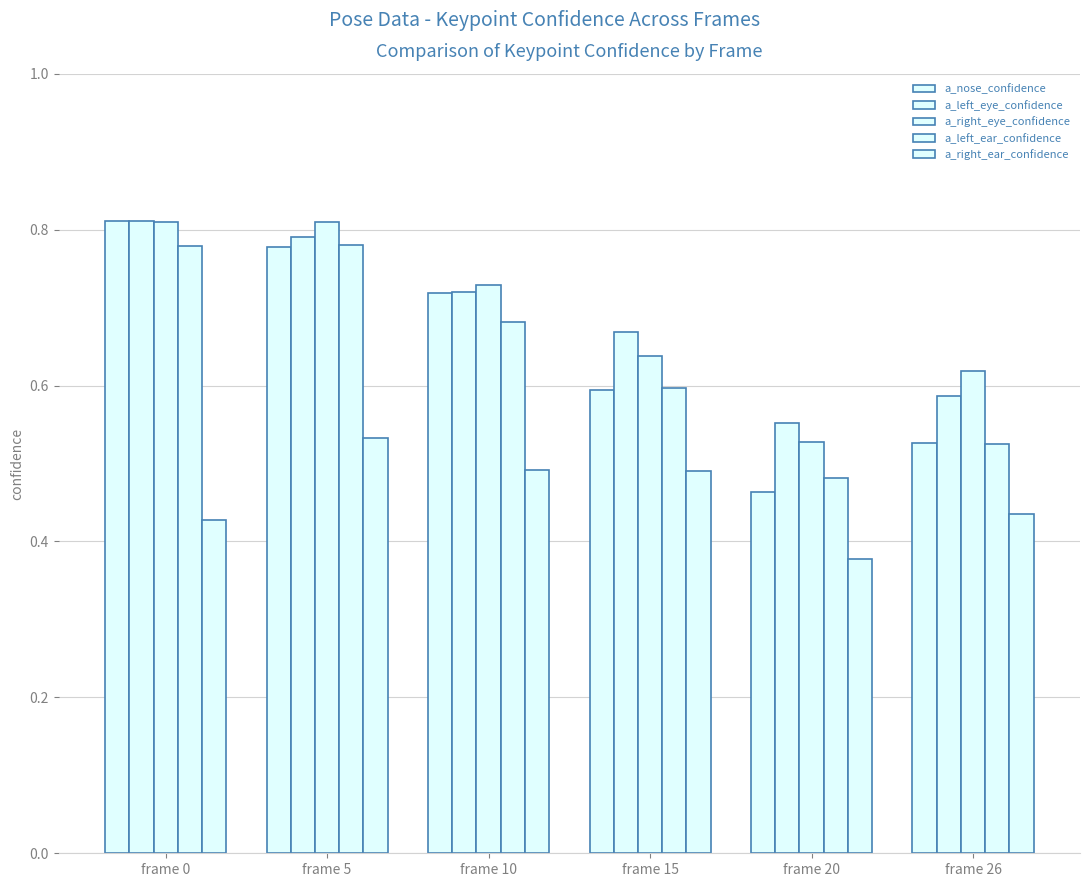

Reading left to right, what are all the values shown in this chart?

a_nose_confidence: frame 0=0.8	frame 5=0.8	frame 10=0.7	frame 15=0.6	frame 20=0.5	frame 26=0.5
a_left_eye_confidence: frame 0=0.8	frame 5=0.8	frame 10=0.7	frame 15=0.7	frame 20=0.6	frame 26=0.6
a_right_eye_confidence: frame 0=0.8	frame 5=0.8	frame 10=0.7	frame 15=0.6	frame 20=0.5	frame 26=0.6
a_left_ear_confidence: frame 0=0.8	frame 5=0.8	frame 10=0.7	frame 15=0.6	frame 20=0.5	frame 26=0.5
a_right_ear_confidence: frame 0=0.4	frame 5=0.5	frame 10=0.5	frame 15=0.5	frame 20=0.4	frame 26=0.4